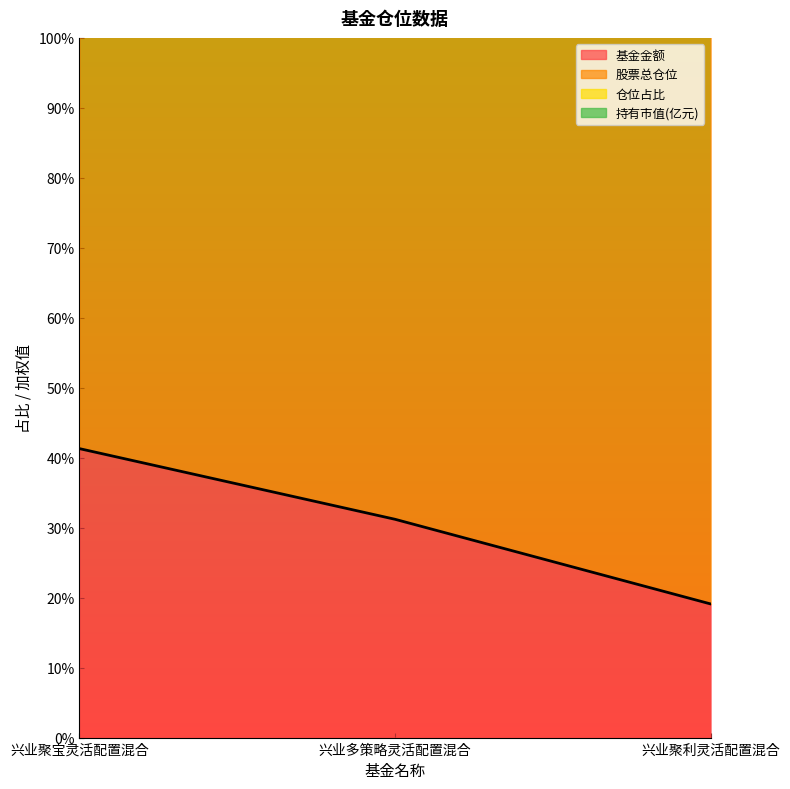

At how many categories does at least one series exceed 59?

3